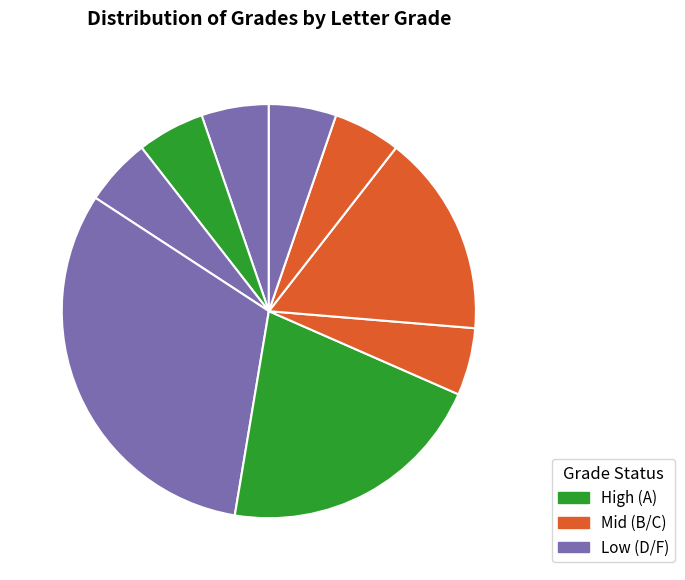

How many slices are in this pie chart?

9